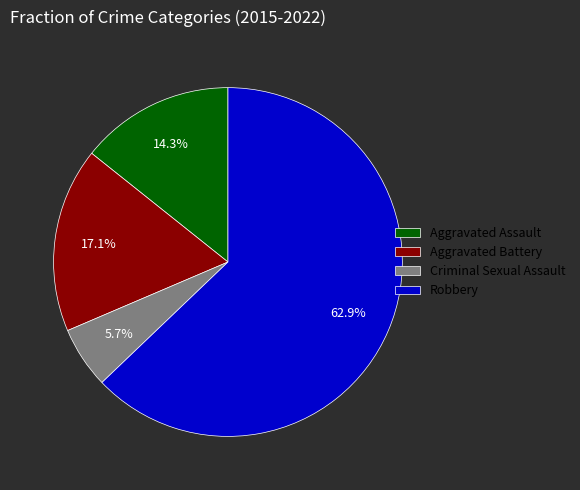

To the nearest percent, what portion does Aggravated Battery represent?

17%